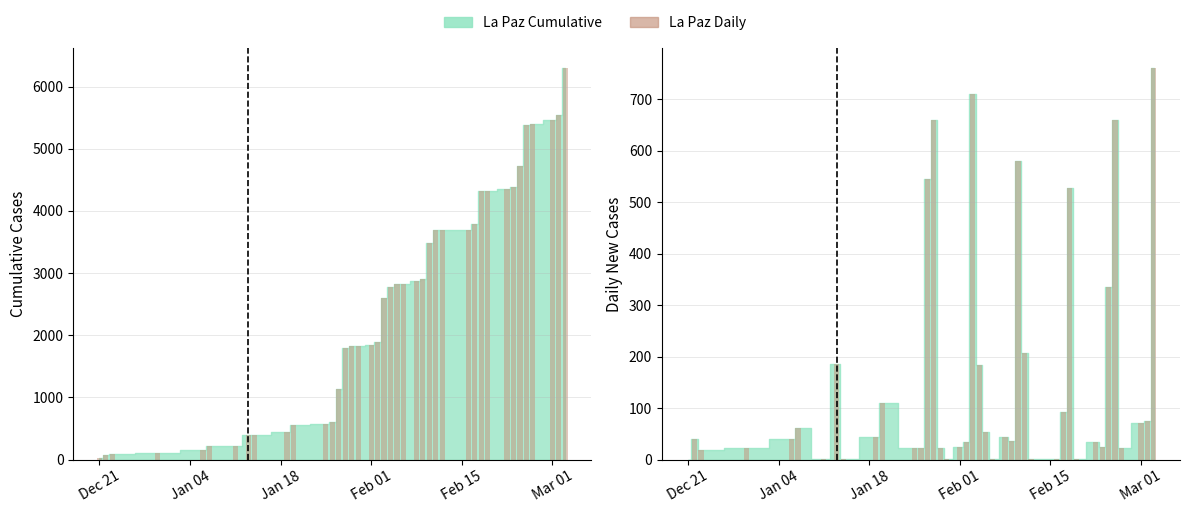

Reading right to left, transcribe all the data shown in this chart.

La Paz_cume: 6304	5543	5468	5396	5374	4714	4378	4354	4320	4319	3792	3699	3698	3697	3490	2910	2873	2830	2829	2776	2593	1884	1850	1825	1824	1802	1142	598	575	552	443	400	399	213	212	151	111	88	70	30
La Paz: 761	75	72	22	660	336	24	34	1	527	93	1	1	207	580	37	43	1	53	183	709	34	25	1	22	660	544	23	23	109	43	1	186	1	61	40	23	18	40	0